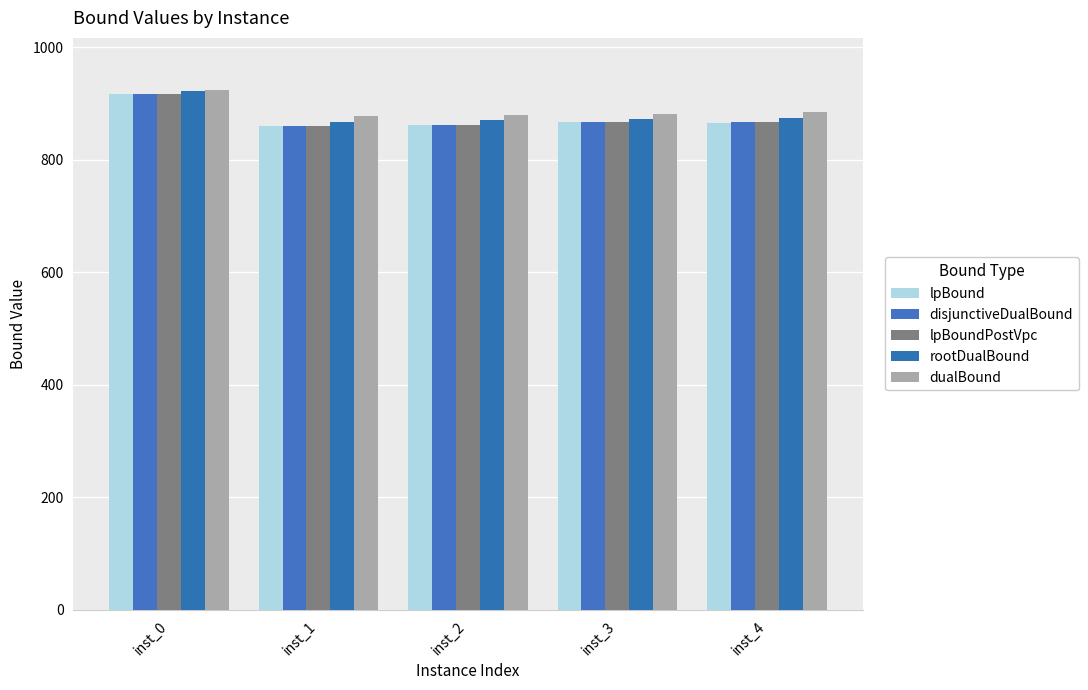

How many values in the dualBound series are below 881?

2